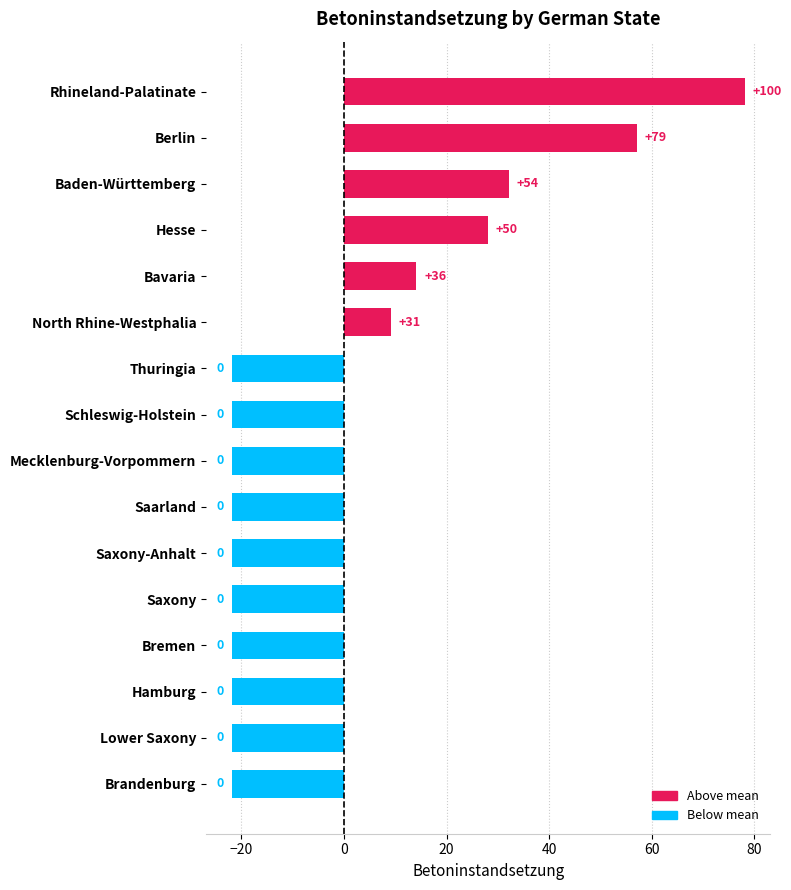

Does the chart contain any negative values?

Yes